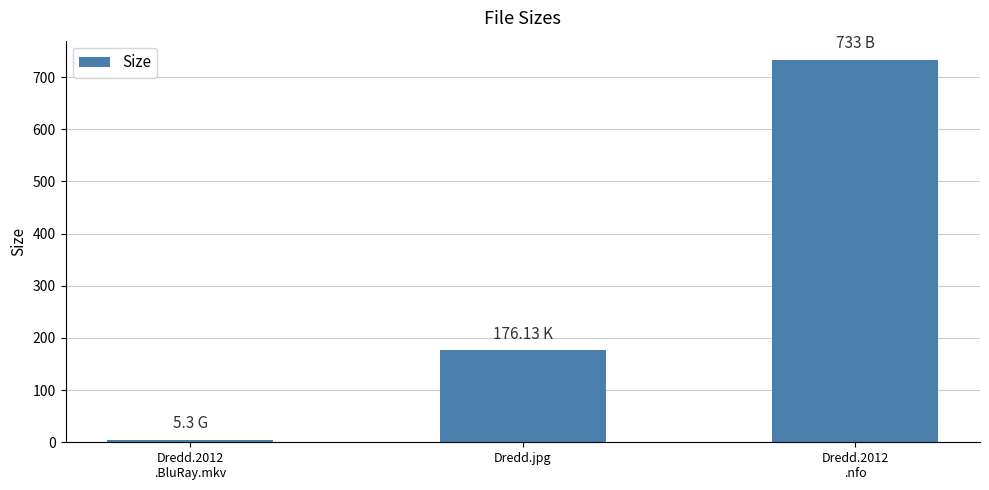

How many bars are there in total?

3